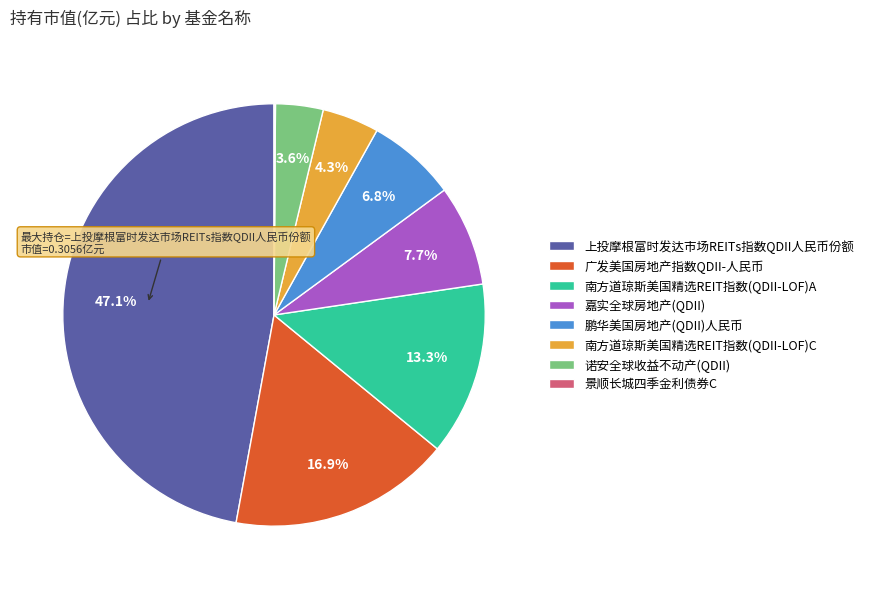

Does 广发美国房地产指数QDII-人民币 represent more than half of the total?

No